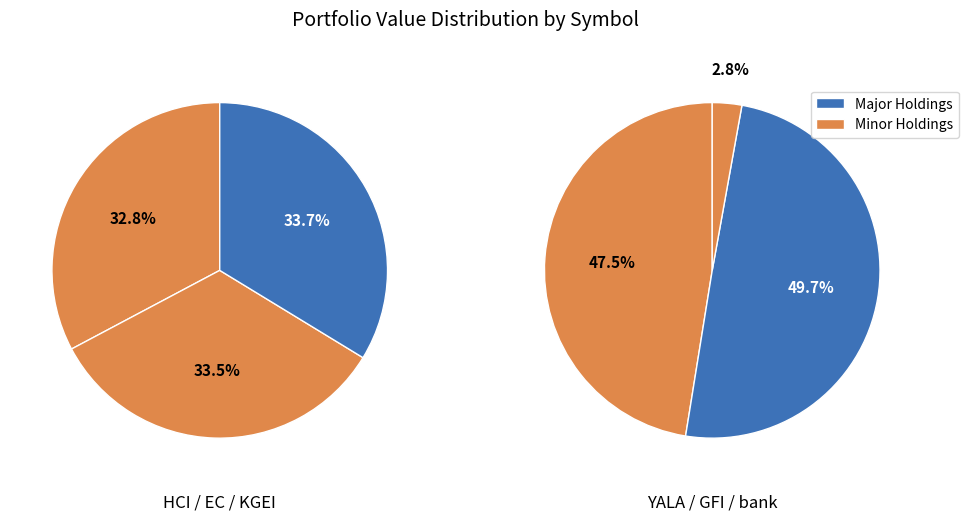

Is there any slice that represents more than half of the pie?

No